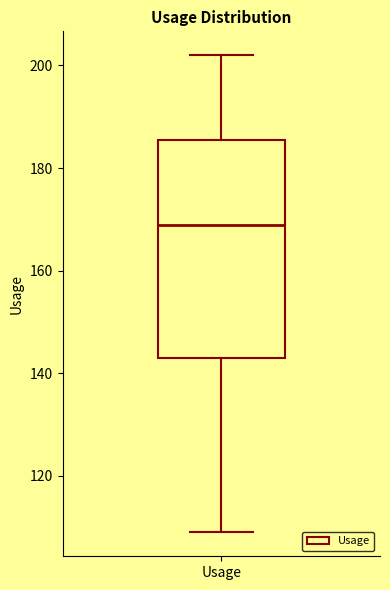

Transcribe this box plot: give where the median line is, the range the box spans, and where the two whiskers end, as read against the y-axis. The values are not printed on the chart, so give them approximately, as read against the axis.

median 170, box 144 to 186, whiskers 110 to 202